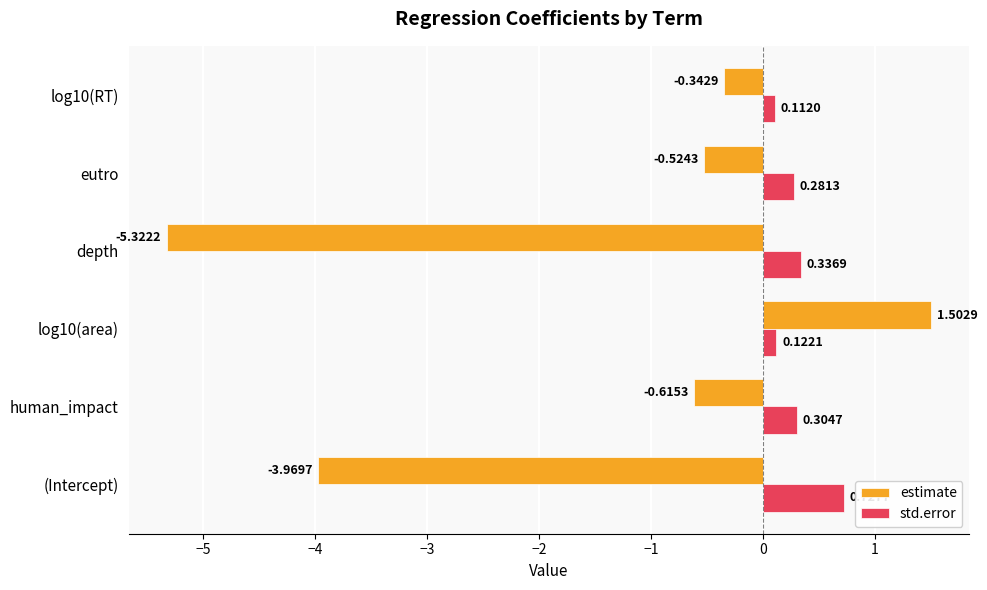

Which series has the widest spread of values?

estimate